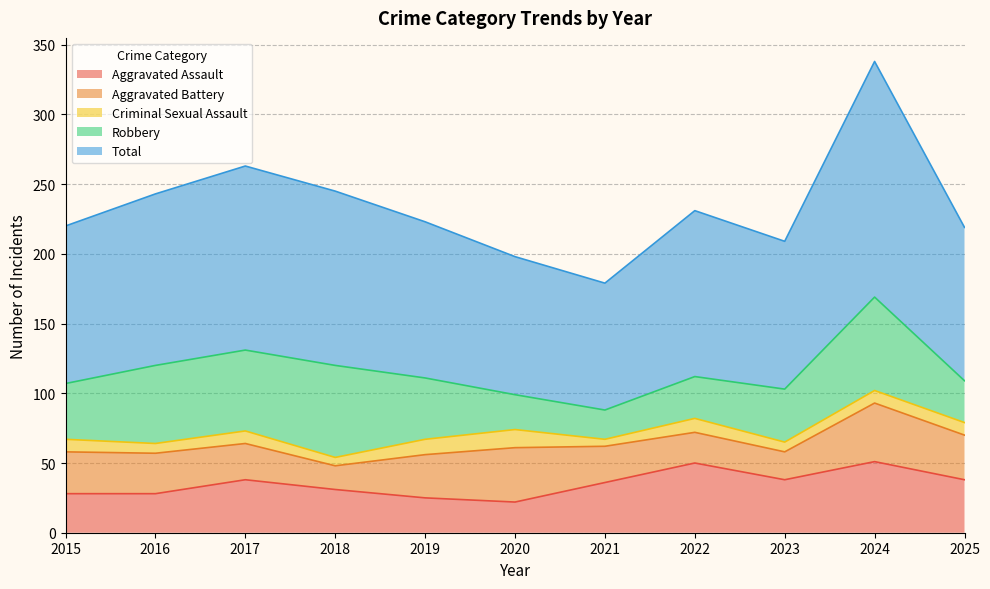

The value of Criminal Sexual Assault at 2021 is 7. True or false?

False